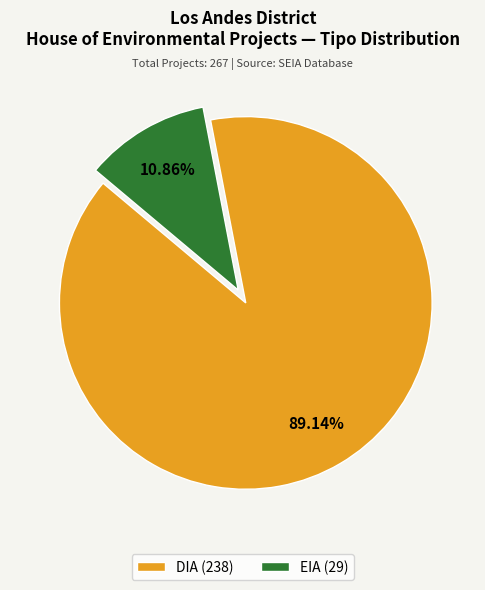

How much of the chart is everything except EIA?

89.1%